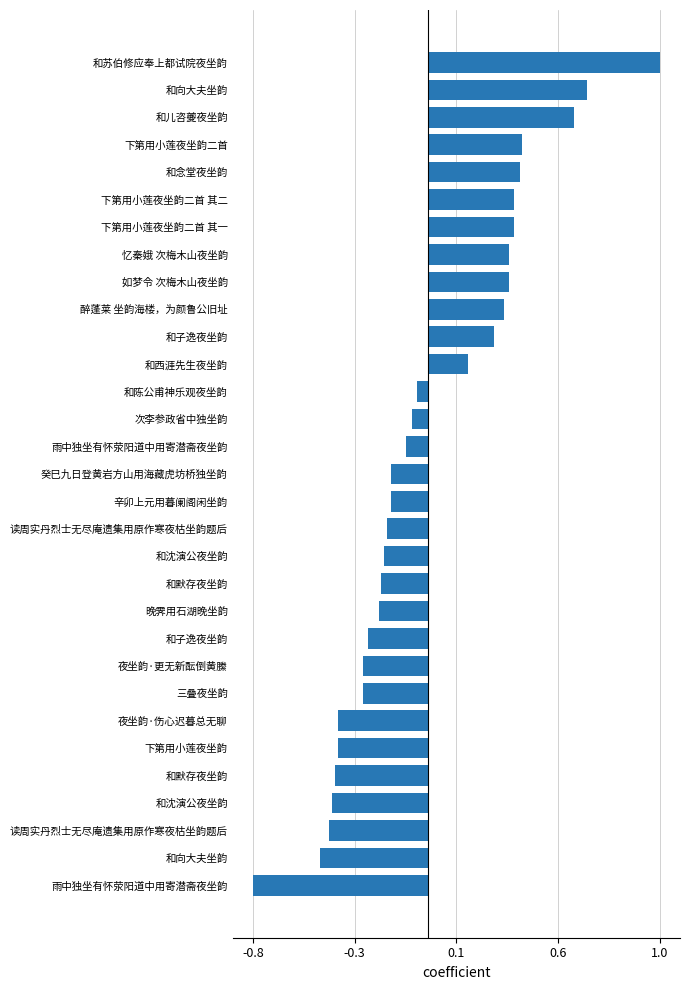

How many positive values are there?

12